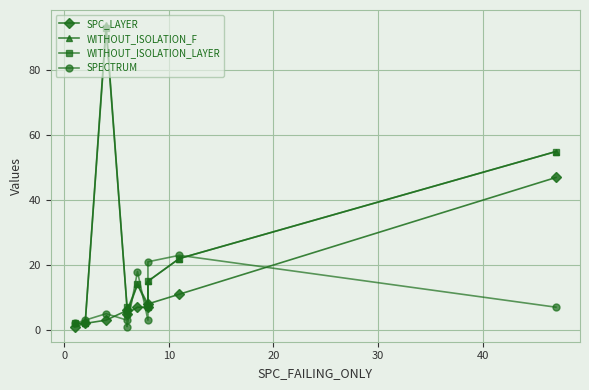

Which series has the largest range (max minus min)?

WITHOUT_ISOLATION_F